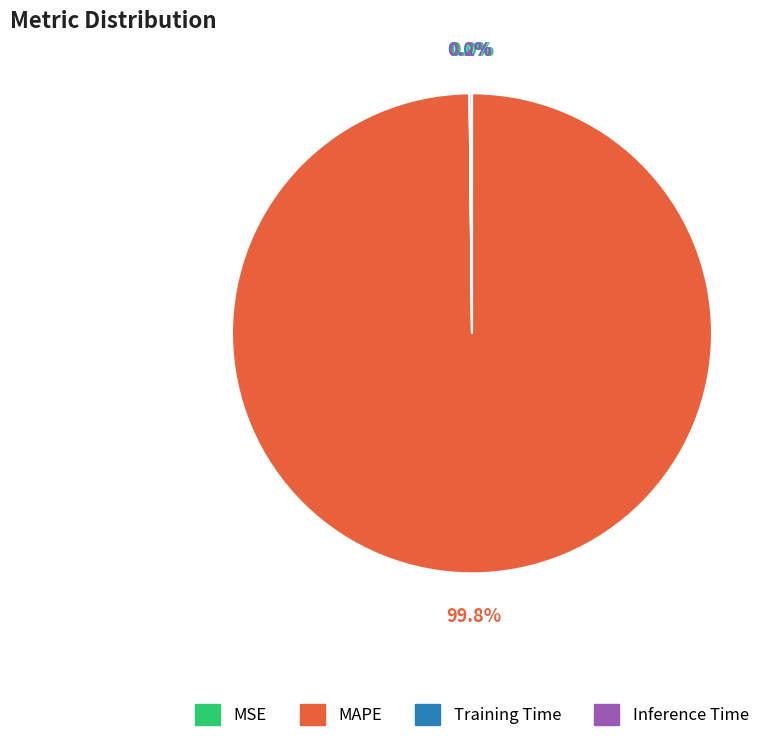

Which slice is the largest?

MAPE